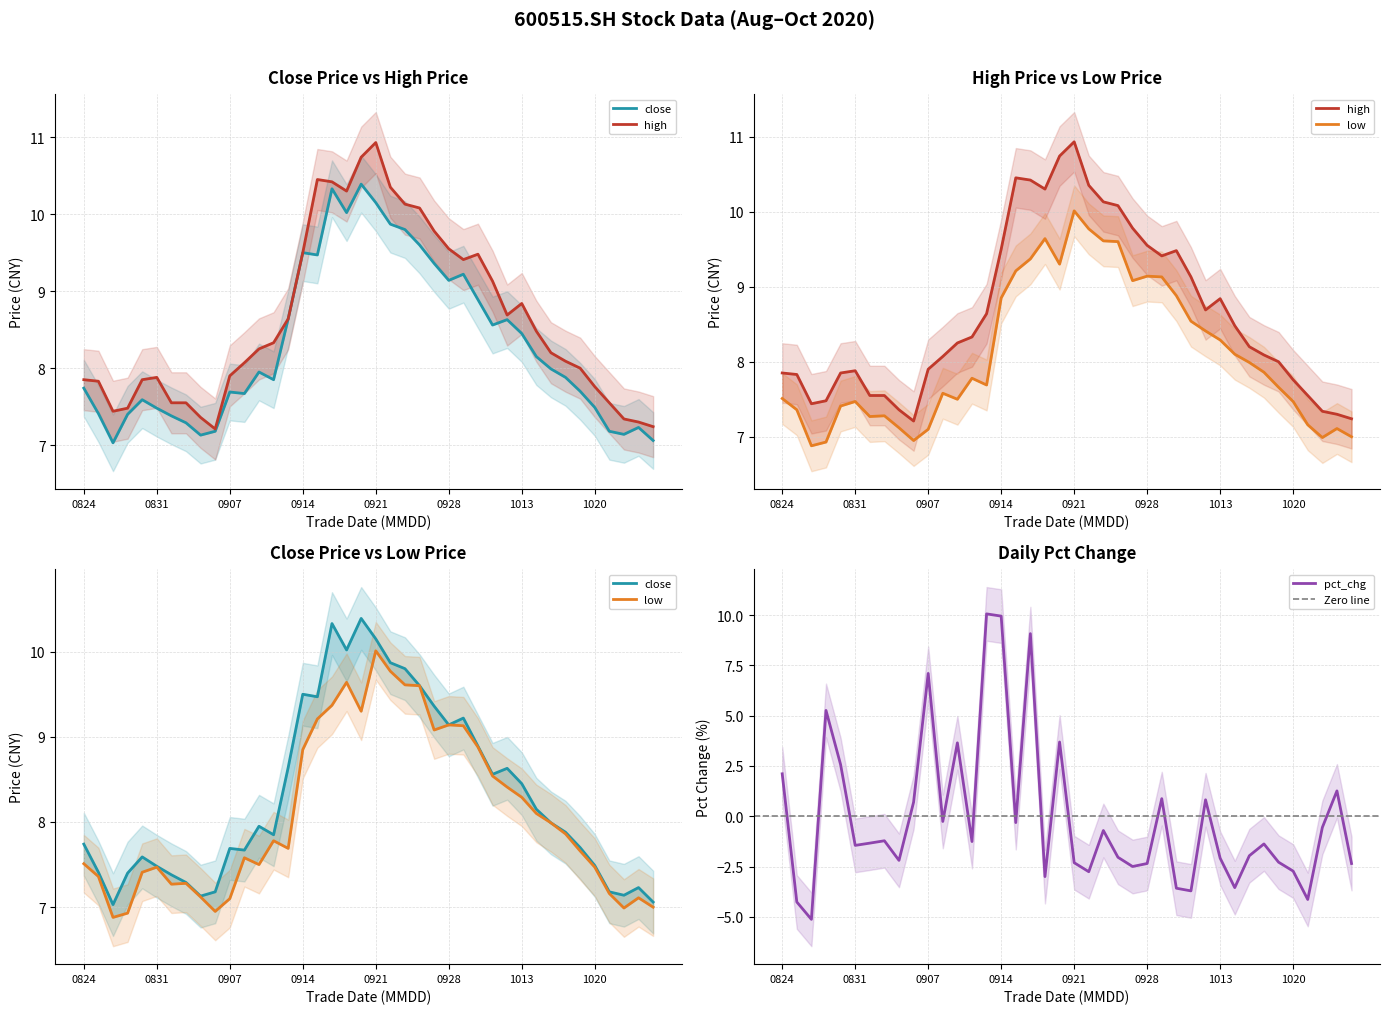

The value of pct_chg at 0921 is -3.5. True or false?

False